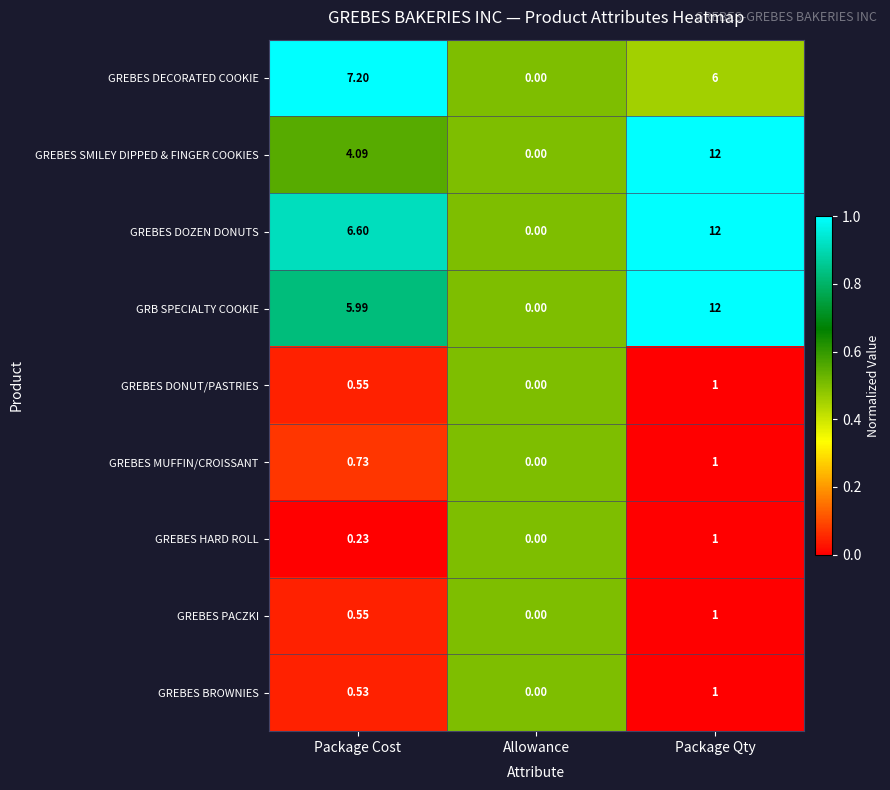

Which series changed the most between Package Cost and Allowance?

GREBES DECORATED COOKIE